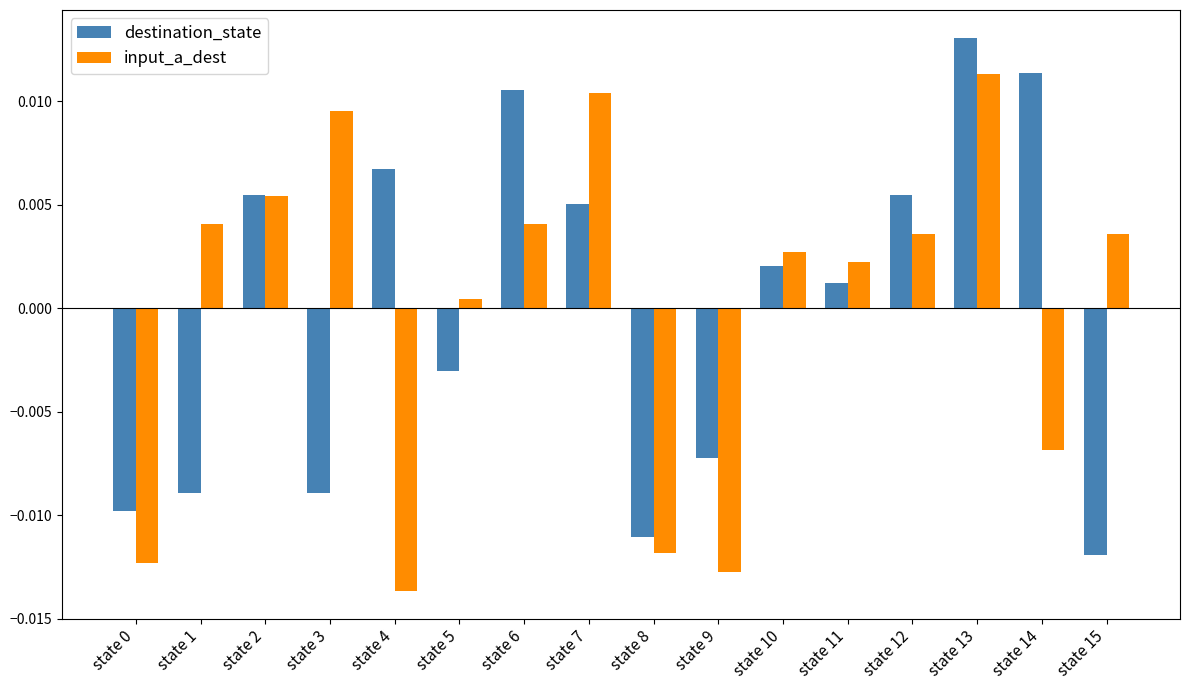

At state 14, list the series in order from smallest to largest.

input_a_dest, destination_state